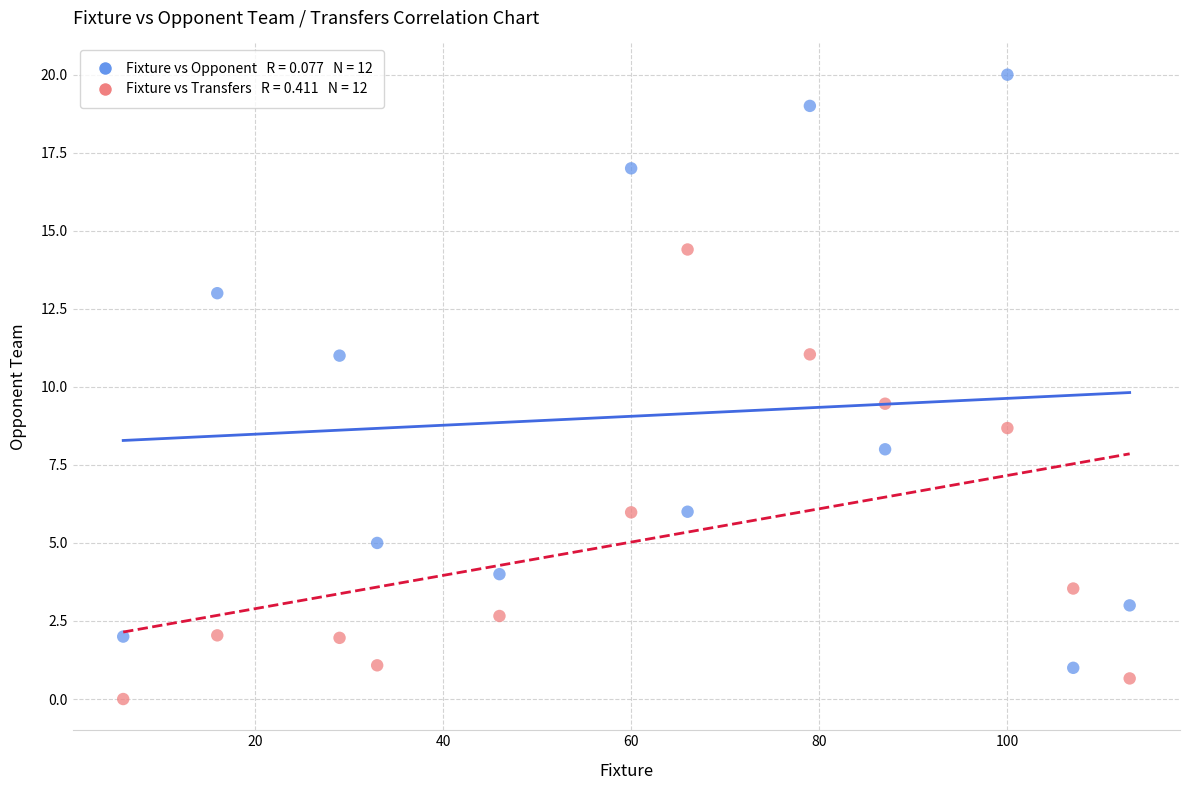

Across all data points, what is the range of X values (max minus min)?

107.0